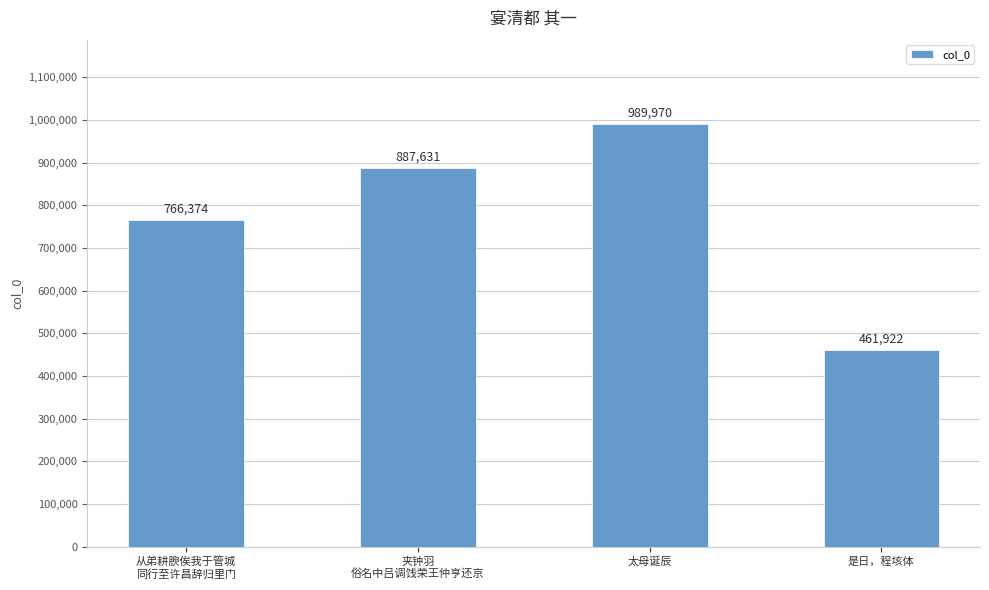

Rank the categories by value from highest to lowest.

太母诞辰, 夹钟羽
俗名中吕调饯荣王仲亨还京, 从弟耕腴俟我于管城
同行至许昌辞归里门, 是日，程垓体